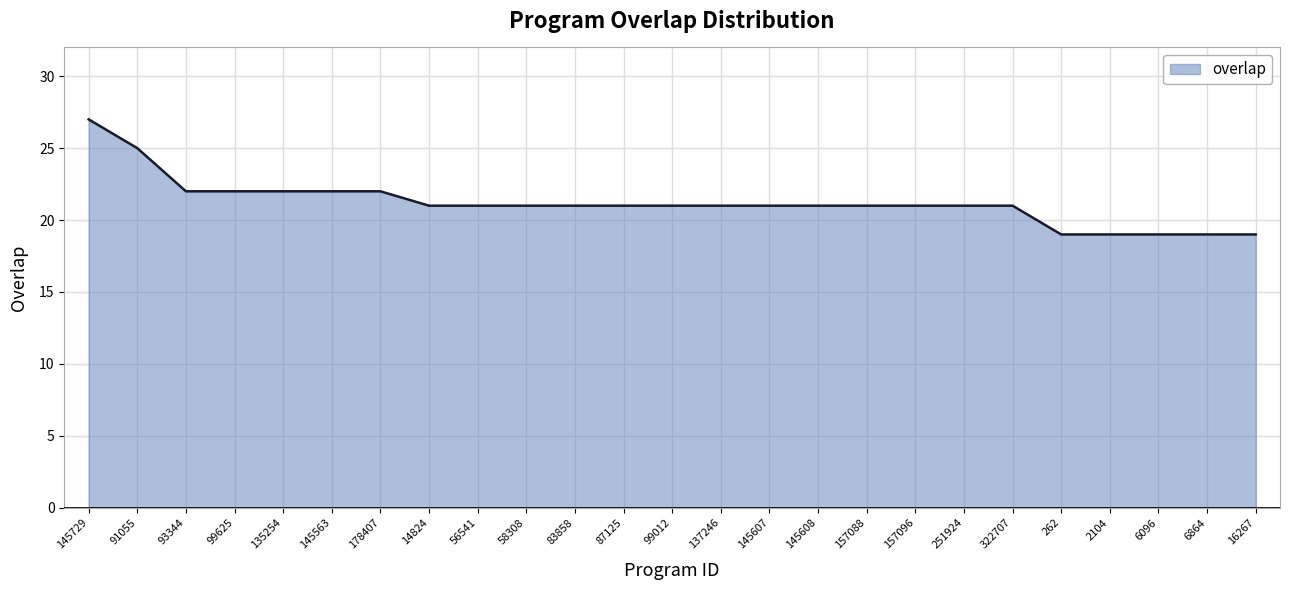

Approximately how many times larger is the value at 99012 compared to 58308?

1.0